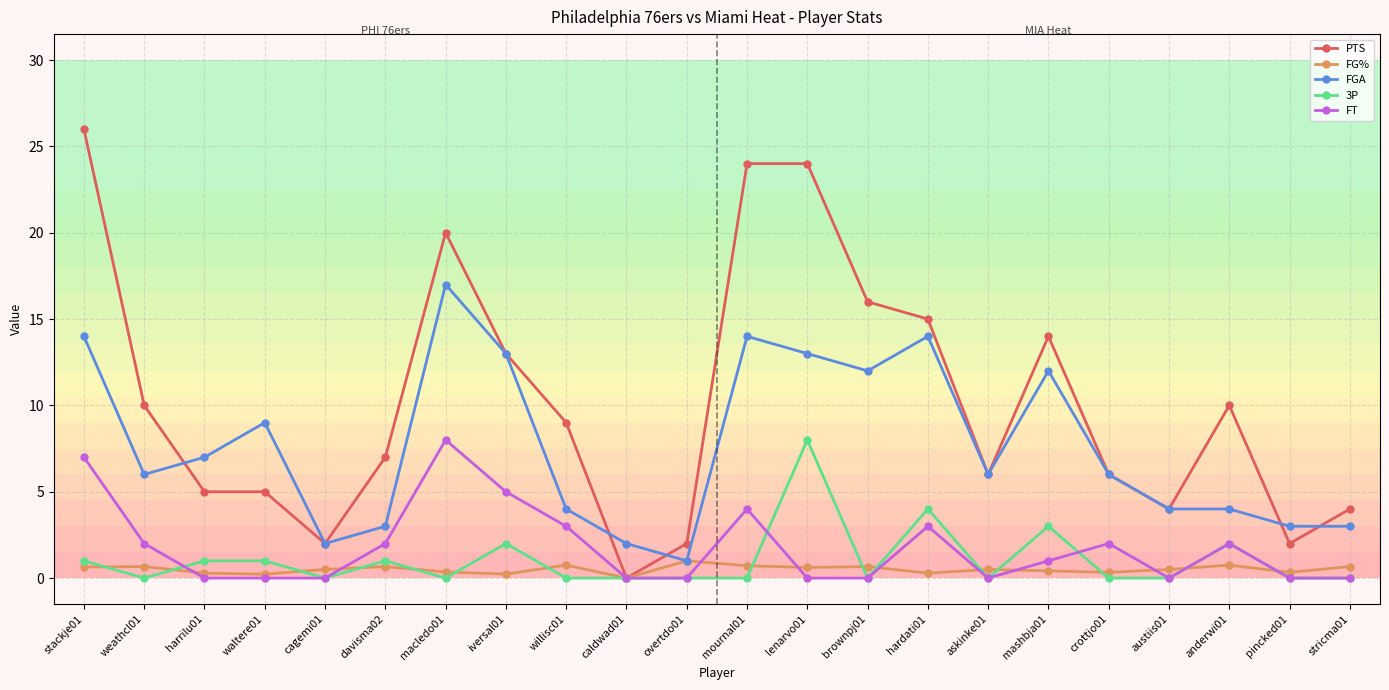

Which category has the highest value in the 3P series?

lenarvo01